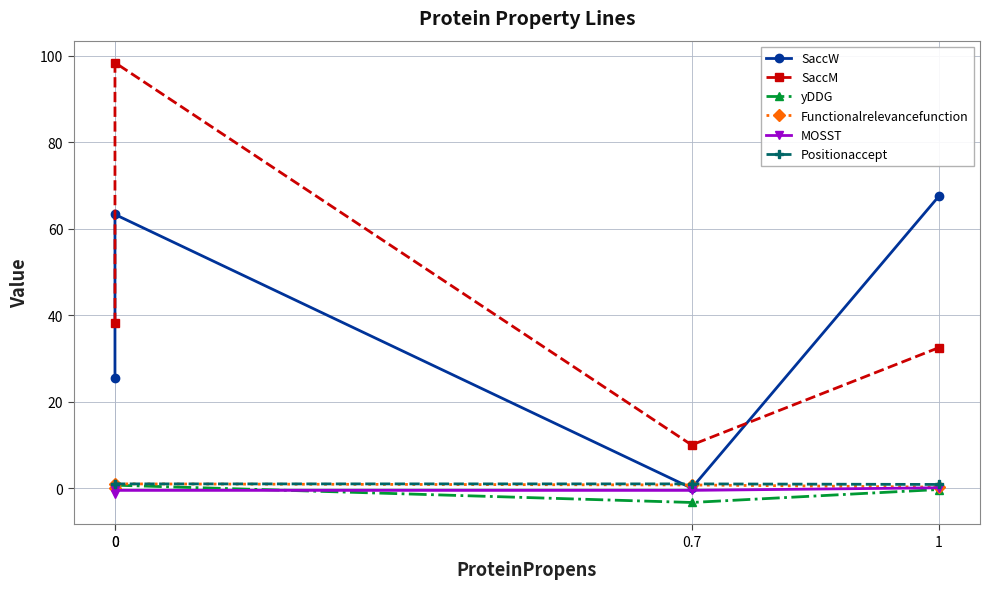

Reading left to right, list all the values displayed in this chart.

SaccW: 0=25.4	0=63.3	0.7=0.0	1=67.5
SaccM: 0=38.2	0=98.4	0.7=10.0	1=32.5
yDDG: 0=0.8	0=0.7	0.7=-3.3	1=-0.3
Functionalrelevancefunction: 0=0.0	0=1.0	0.7=0.8	1=0.2
MOSST: 0=-1.3	0=-0.5	0.7=-0.5	1=0.1
Positionaccept: 0=1.0	0=1.0	0.7=1.0	1=0.9